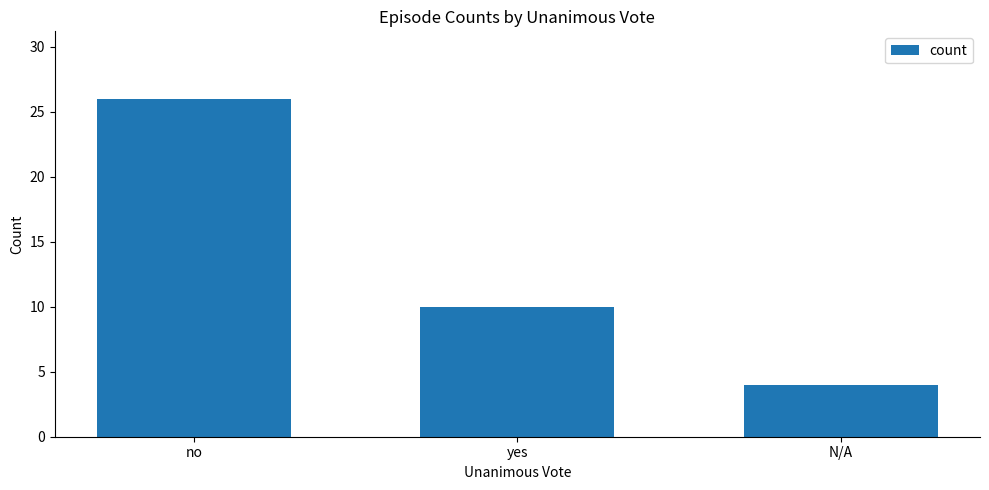

The chart shows a value of 10 at yes. True or false?

True